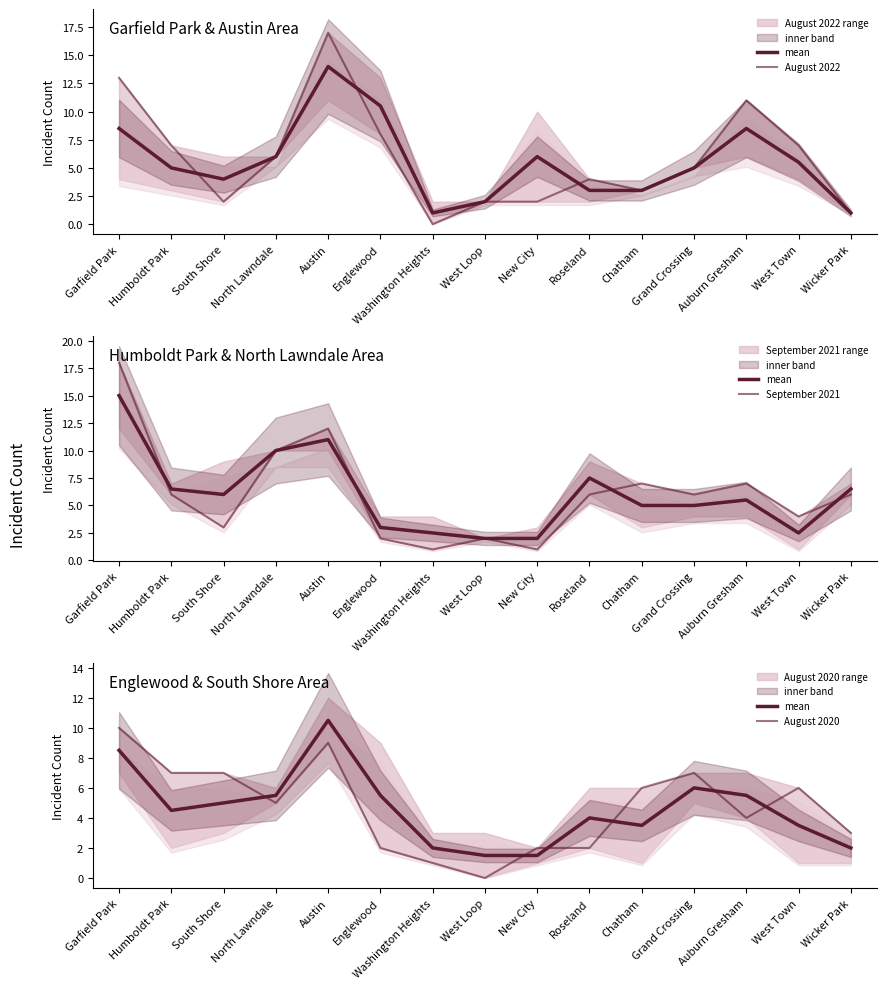

Which category has the lowest value in the August 2022 series?

Washington Heights